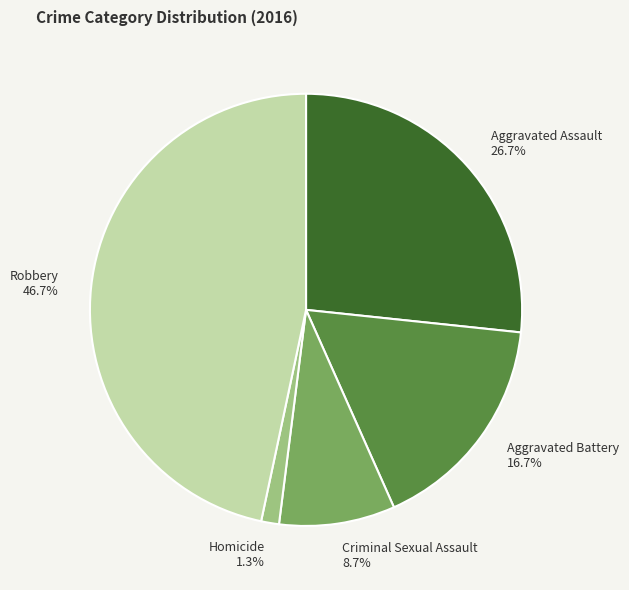

Which has a higher value, Criminal Sexual Assault or Homicide?

Criminal Sexual Assault